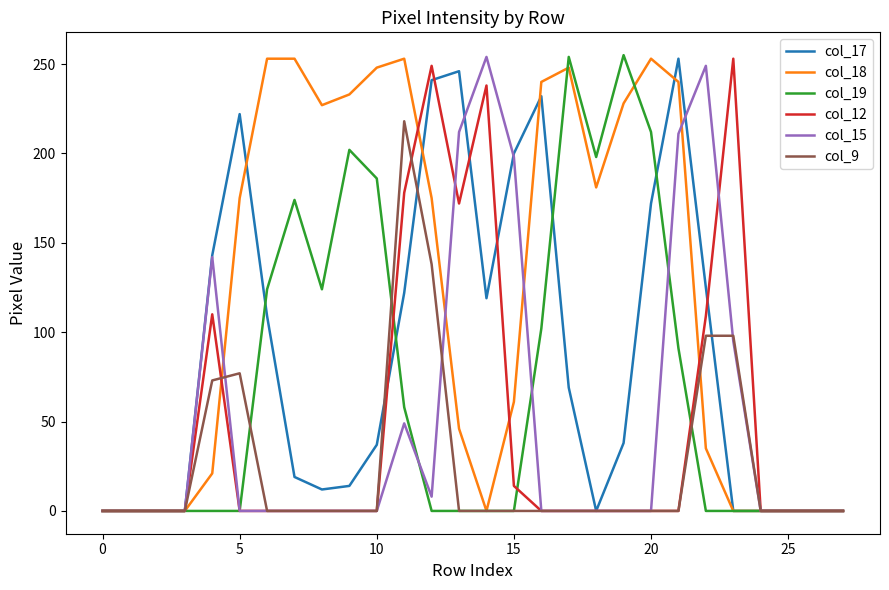

What are all the series names shown in the legend?

col_17, col_18, col_19, col_12, col_15, col_9